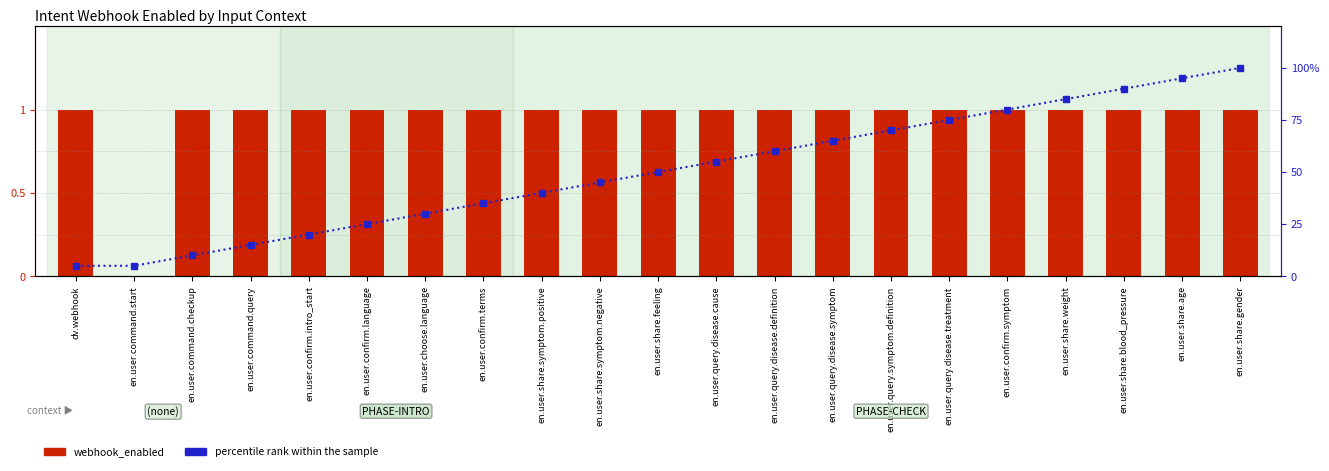

How many values in the percentile rank within the sample series exceed 50?

10